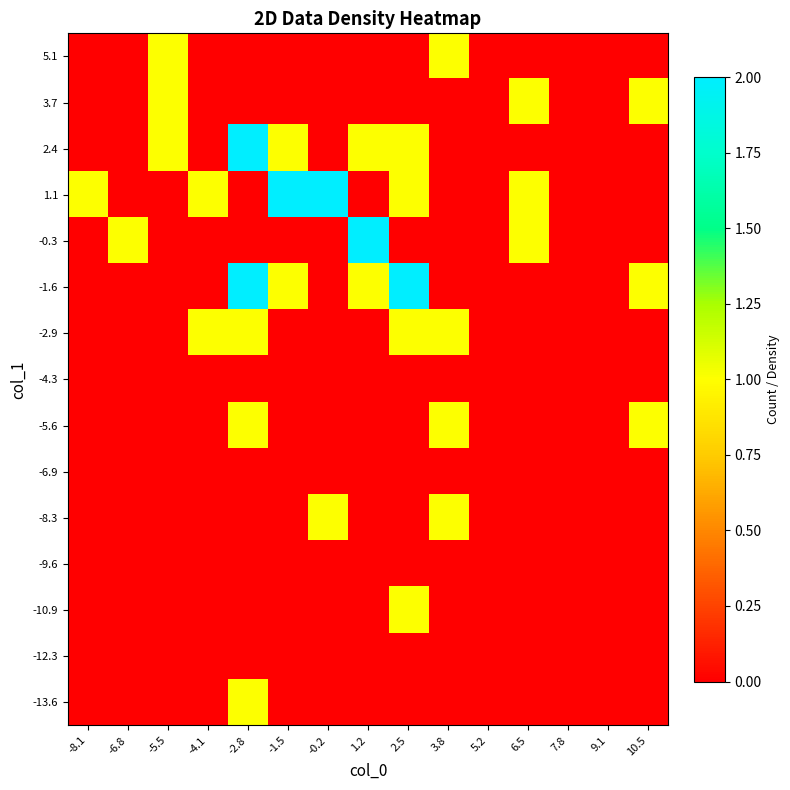

Reading right to left, list all the values displayed in this chart.

-13.6: 10.5=0	9.1=0	7.8=0	6.5=0	5.2=0	3.8=0	2.5=0	1.2=0	-0.2=0	-1.5=0	-2.8=1	-4.1=0	-5.5=0	-6.8=0	-8.1=0
-12.3: 10.5=0	9.1=0	7.8=0	6.5=0	5.2=0	3.8=0	2.5=0	1.2=0	-0.2=0	-1.5=0	-2.8=0	-4.1=0	-5.5=0	-6.8=0	-8.1=0
-10.9: 10.5=0	9.1=0	7.8=0	6.5=0	5.2=0	3.8=0	2.5=1	1.2=0	-0.2=0	-1.5=0	-2.8=0	-4.1=0	-5.5=0	-6.8=0	-8.1=0
-9.6: 10.5=0	9.1=0	7.8=0	6.5=0	5.2=0	3.8=0	2.5=0	1.2=0	-0.2=0	-1.5=0	-2.8=0	-4.1=0	-5.5=0	-6.8=0	-8.1=0
-8.3: 10.5=0	9.1=0	7.8=0	6.5=0	5.2=0	3.8=1	2.5=0	1.2=0	-0.2=1	-1.5=0	-2.8=0	-4.1=0	-5.5=0	-6.8=0	-8.1=0
-6.9: 10.5=0	9.1=0	7.8=0	6.5=0	5.2=0	3.8=0	2.5=0	1.2=0	-0.2=0	-1.5=0	-2.8=0	-4.1=0	-5.5=0	-6.8=0	-8.1=0
-5.6: 10.5=1	9.1=0	7.8=0	6.5=0	5.2=0	3.8=1	2.5=0	1.2=0	-0.2=0	-1.5=0	-2.8=1	-4.1=0	-5.5=0	-6.8=0	-8.1=0
-4.3: 10.5=0	9.1=0	7.8=0	6.5=0	5.2=0	3.8=0	2.5=0	1.2=0	-0.2=0	-1.5=0	-2.8=0	-4.1=0	-5.5=0	-6.8=0	-8.1=0
-2.9: 10.5=0	9.1=0	7.8=0	6.5=0	5.2=0	3.8=1	2.5=1	1.2=0	-0.2=0	-1.5=0	-2.8=1	-4.1=1	-5.5=0	-6.8=0	-8.1=0
-1.6: 10.5=1	9.1=0	7.8=0	6.5=0	5.2=0	3.8=0	2.5=2	1.2=1	-0.2=0	-1.5=1	-2.8=2	-4.1=0	-5.5=0	-6.8=0	-8.1=0
-0.3: 10.5=0	9.1=0	7.8=0	6.5=1	5.2=0	3.8=0	2.5=0	1.2=2	-0.2=0	-1.5=0	-2.8=0	-4.1=0	-5.5=0	-6.8=1	-8.1=0
1.1: 10.5=0	9.1=0	7.8=0	6.5=1	5.2=0	3.8=0	2.5=1	1.2=0	-0.2=2	-1.5=2	-2.8=0	-4.1=1	-5.5=0	-6.8=0	-8.1=1
2.4: 10.5=0	9.1=0	7.8=0	6.5=0	5.2=0	3.8=0	2.5=1	1.2=1	-0.2=0	-1.5=1	-2.8=2	-4.1=0	-5.5=1	-6.8=0	-8.1=0
3.7: 10.5=1	9.1=0	7.8=0	6.5=1	5.2=0	3.8=0	2.5=0	1.2=0	-0.2=0	-1.5=0	-2.8=0	-4.1=0	-5.5=1	-6.8=0	-8.1=0
5.1: 10.5=0	9.1=0	7.8=0	6.5=0	5.2=0	3.8=1	2.5=0	1.2=0	-0.2=0	-1.5=0	-2.8=0	-4.1=0	-5.5=1	-6.8=0	-8.1=0